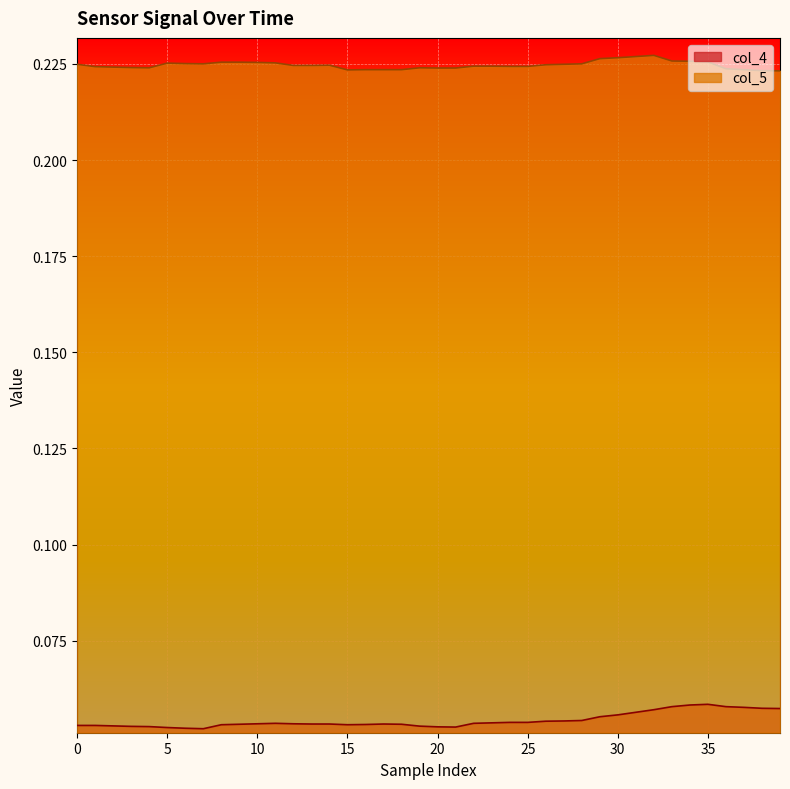

The col_5 series shows 0.2 at 28. True or false?

True